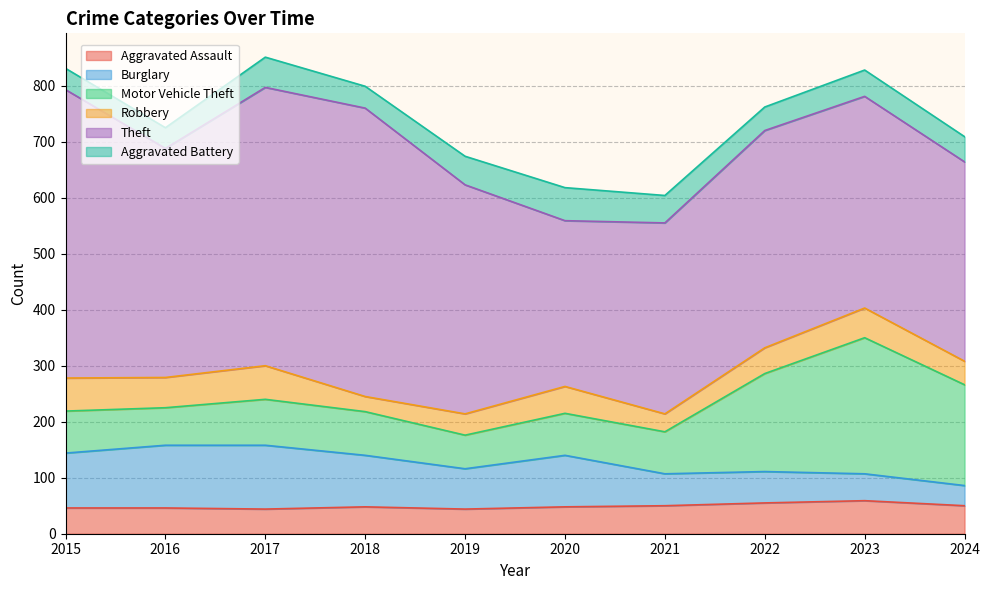

What is the sum of the Aggravated Battery values at 2019 and 2015?

89